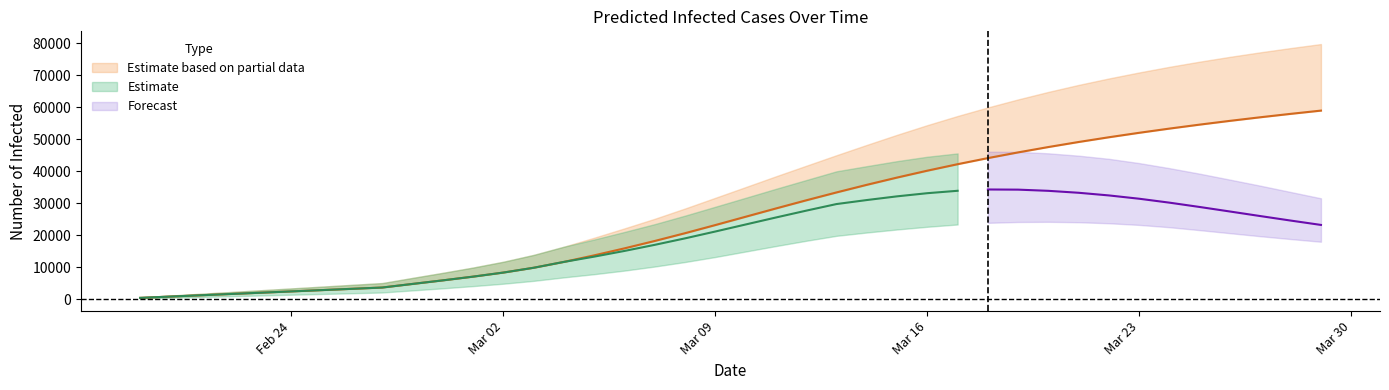

What is the sum of the predicted_total_infected_lower values at 4 and 32?

52632